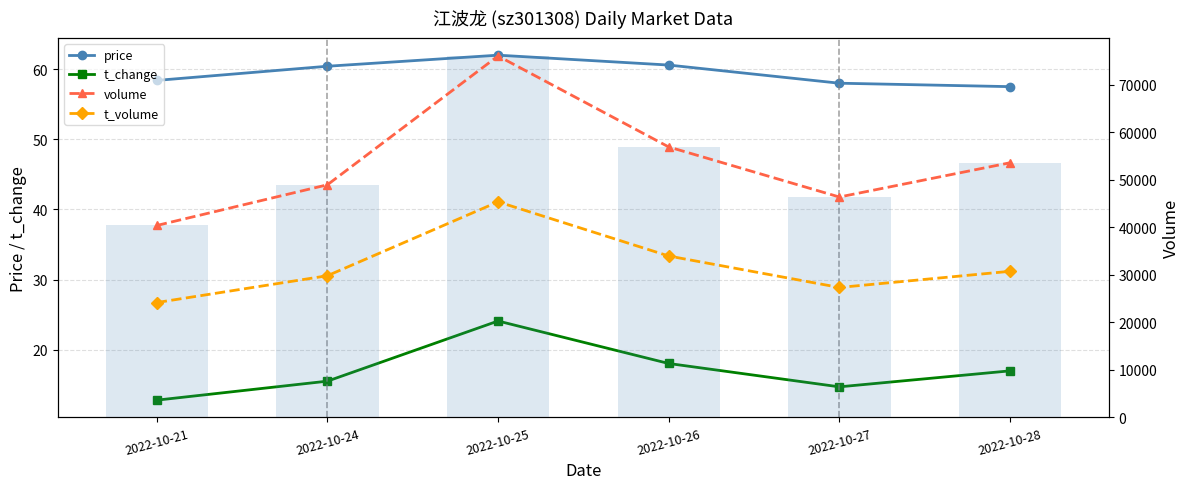

At how many categories does at least one series exceed 68768?

1